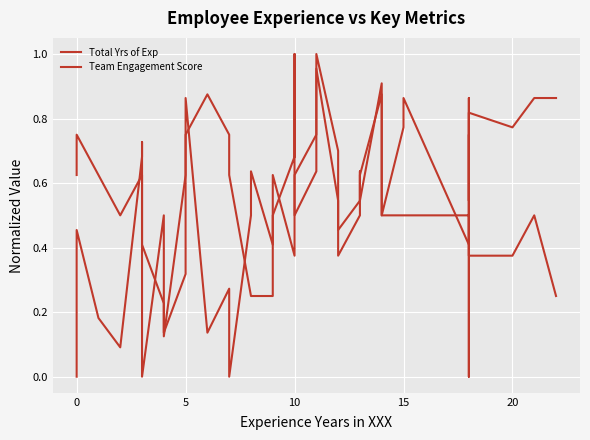

In Total Yrs of Exp, how many points are lower than both neighbors (excluding endpoints)?

12